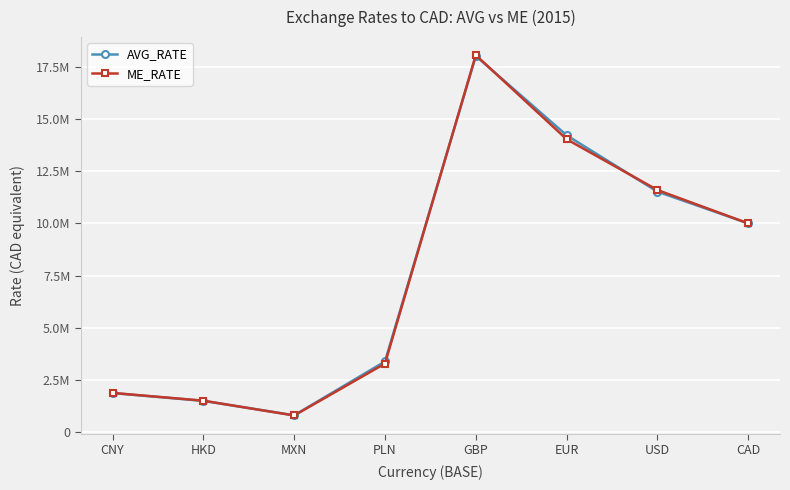

What is the difference between the ME_RATE values at MXN and GBP?

17284452.2